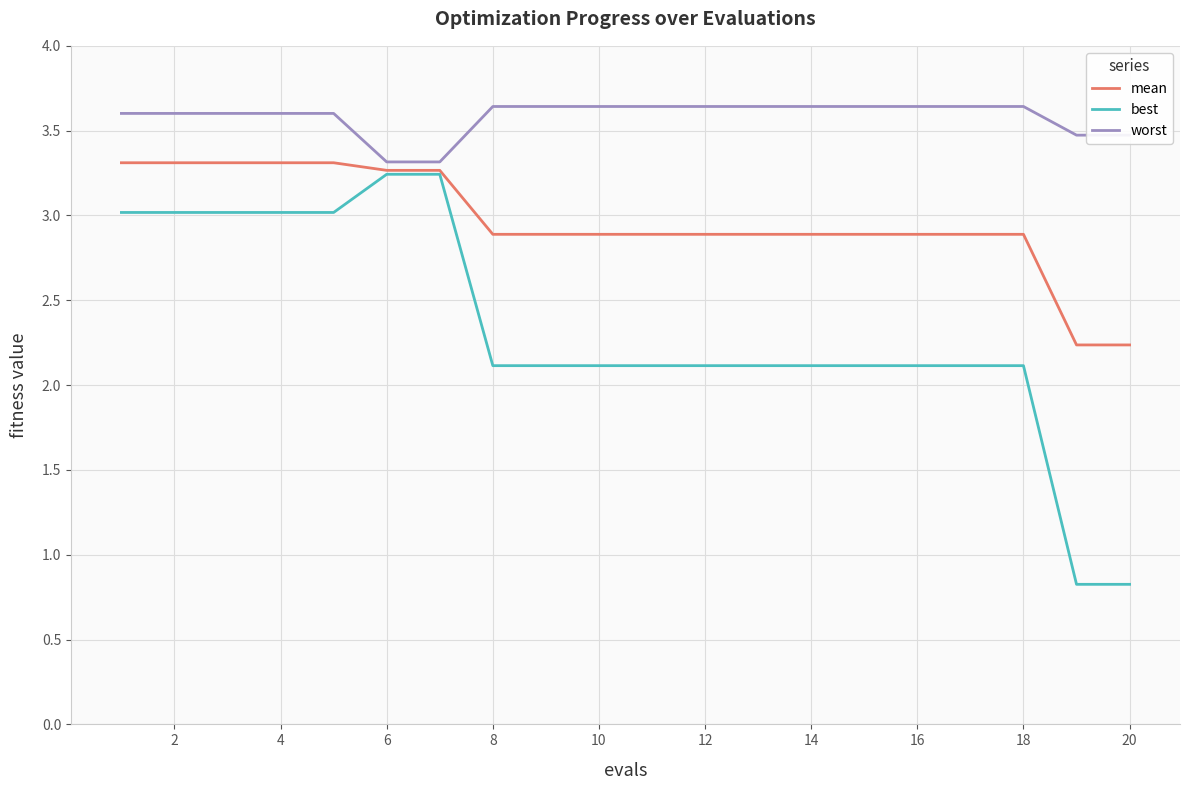

True or false: worst and best intersect in this chart.

False